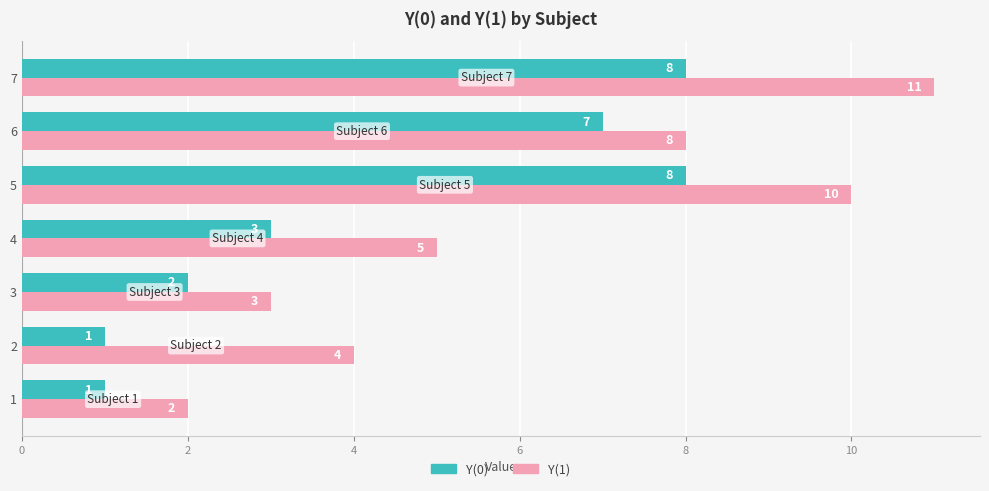

Which series changed the most between 3 and 5?

Y(1)